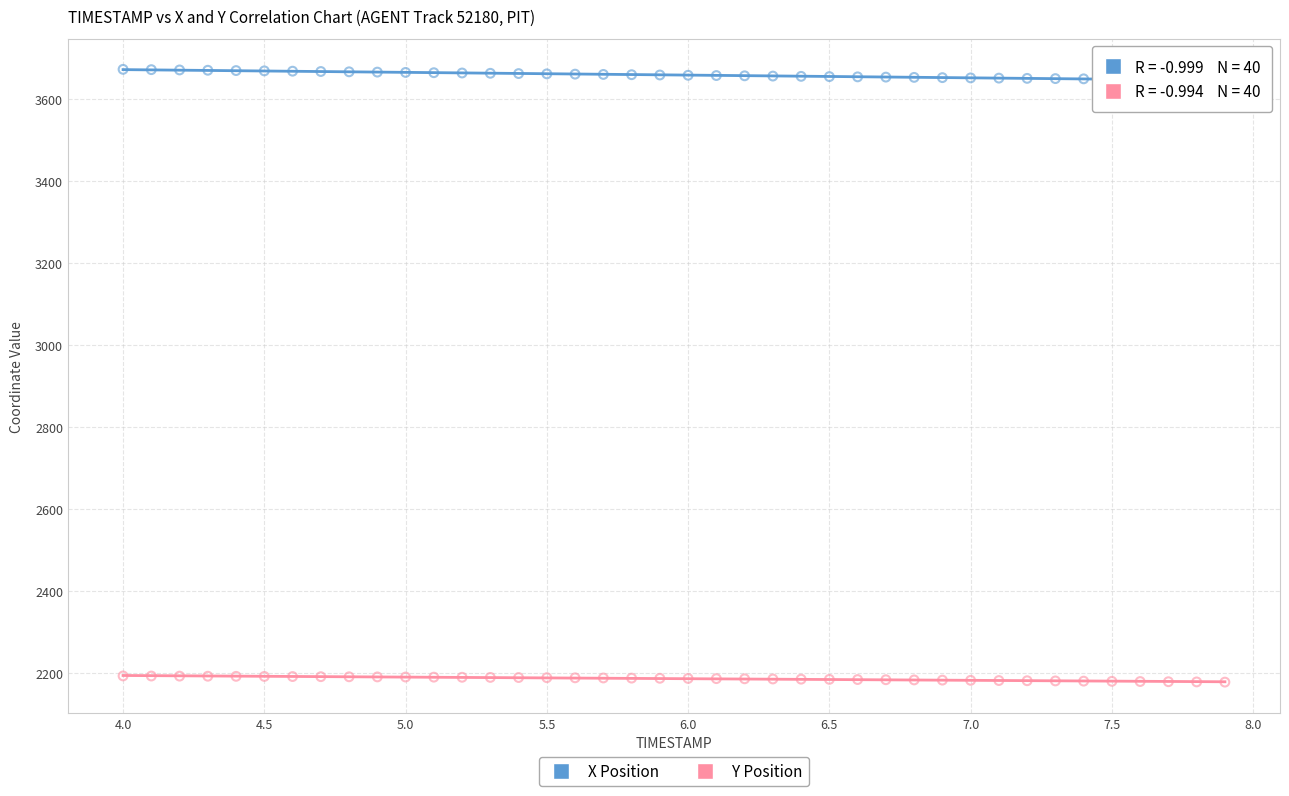

Which series contains the lowest Y value?

Y Position